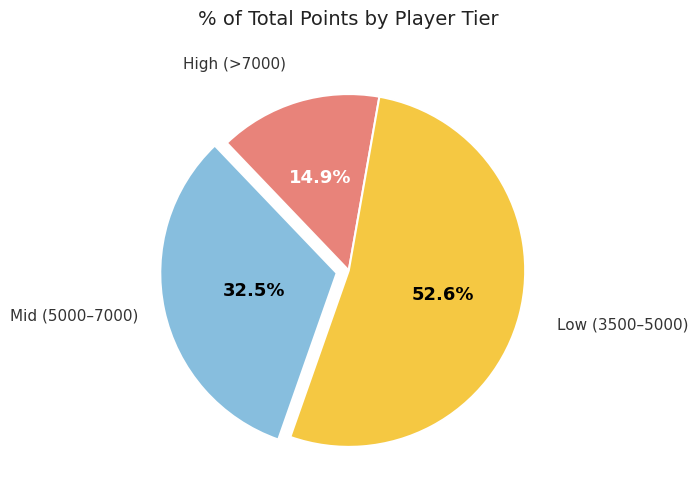

Is there any slice that represents more than half of the pie?

Yes